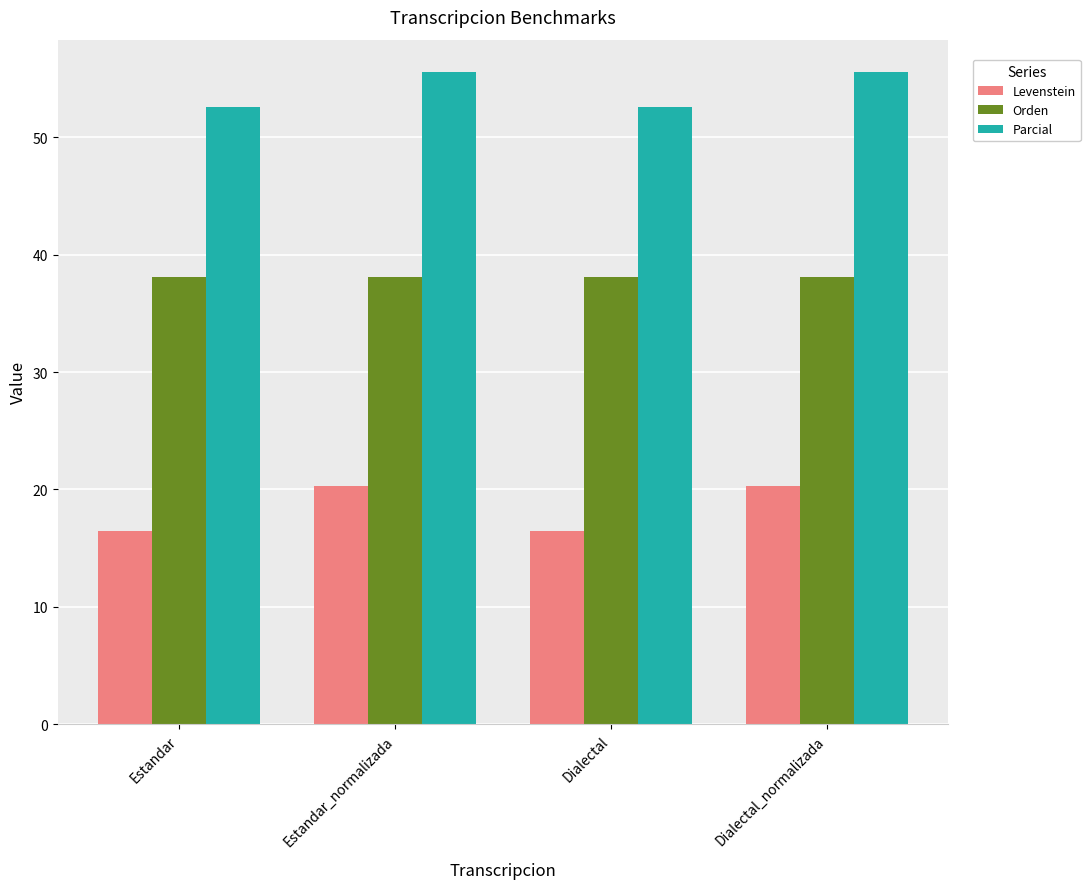

List the series in order of their overall mean, lowest first.

Levenstein, Orden, Parcial